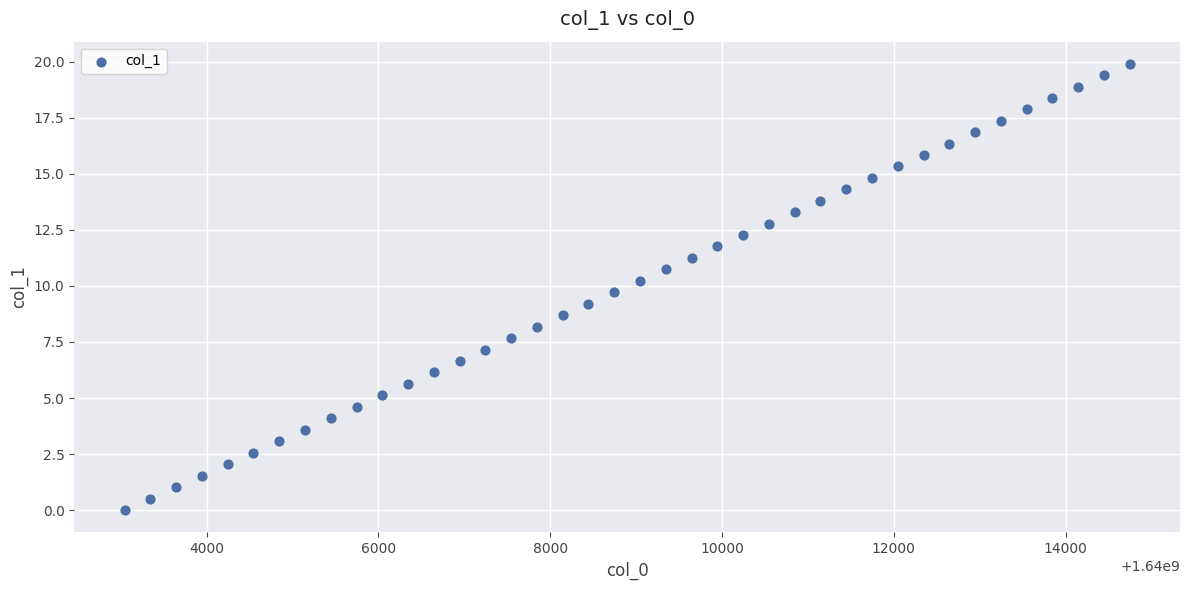

What is the range of Y values (max minus min)?

19.9